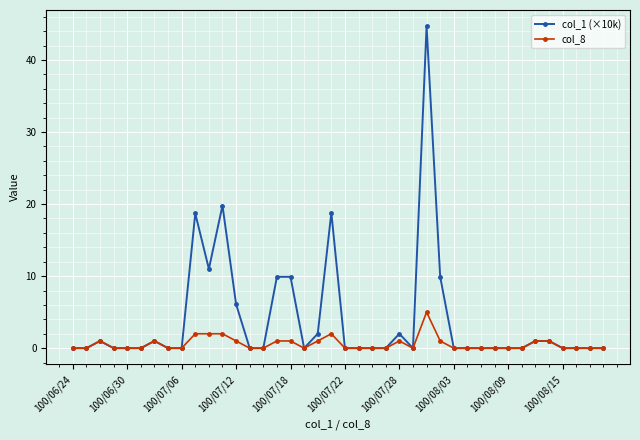

Which series has the largest total across all categories?

col_1 (×10k)